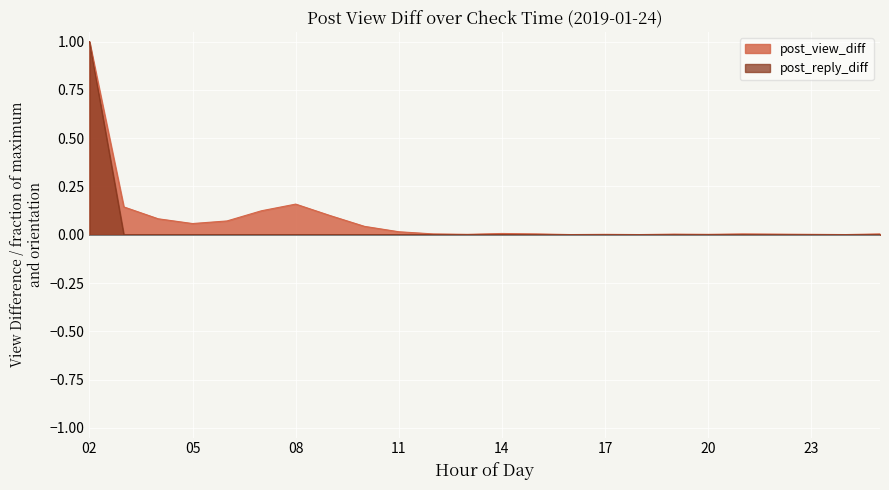

How many interior local valleys does the post_view_diff series have?

6